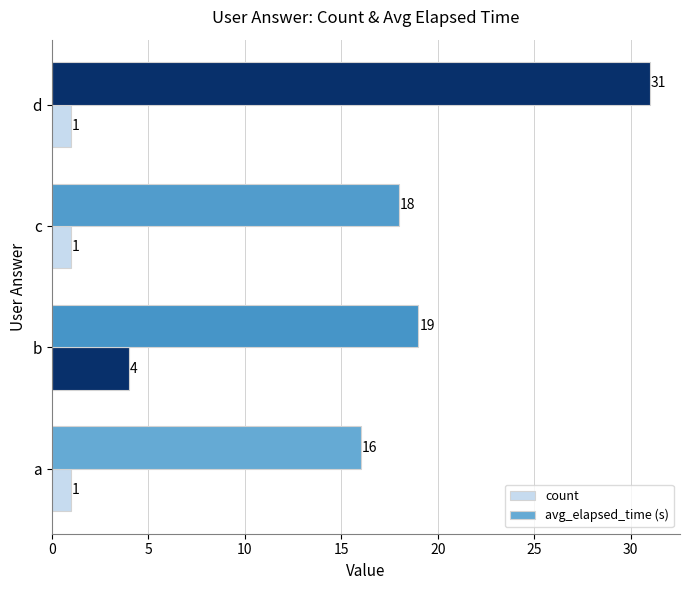

How many values in the count series exceed 1?

1